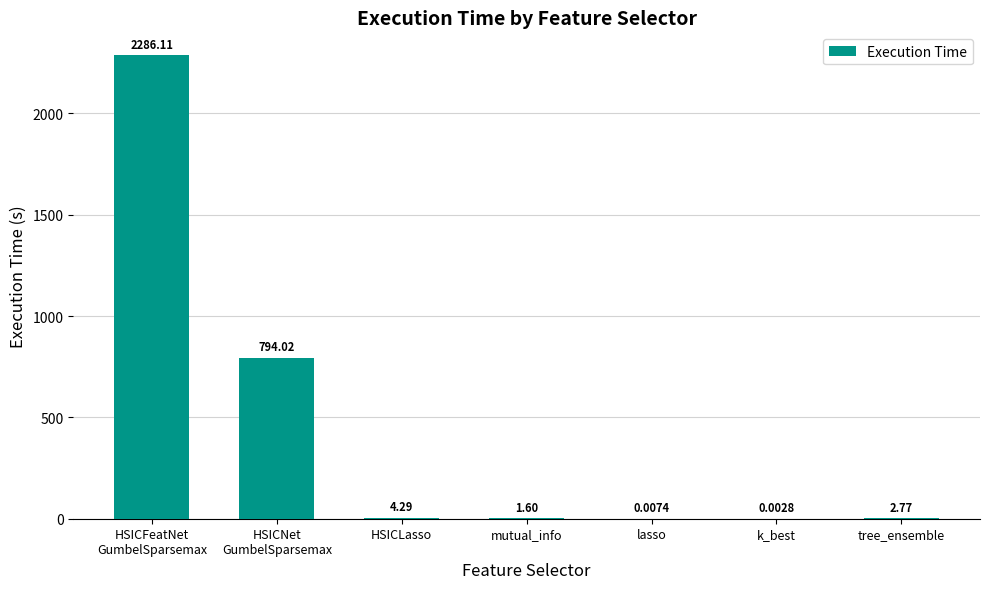

What is the change in value from HSICLasso to tree_ensemble?

-1.5